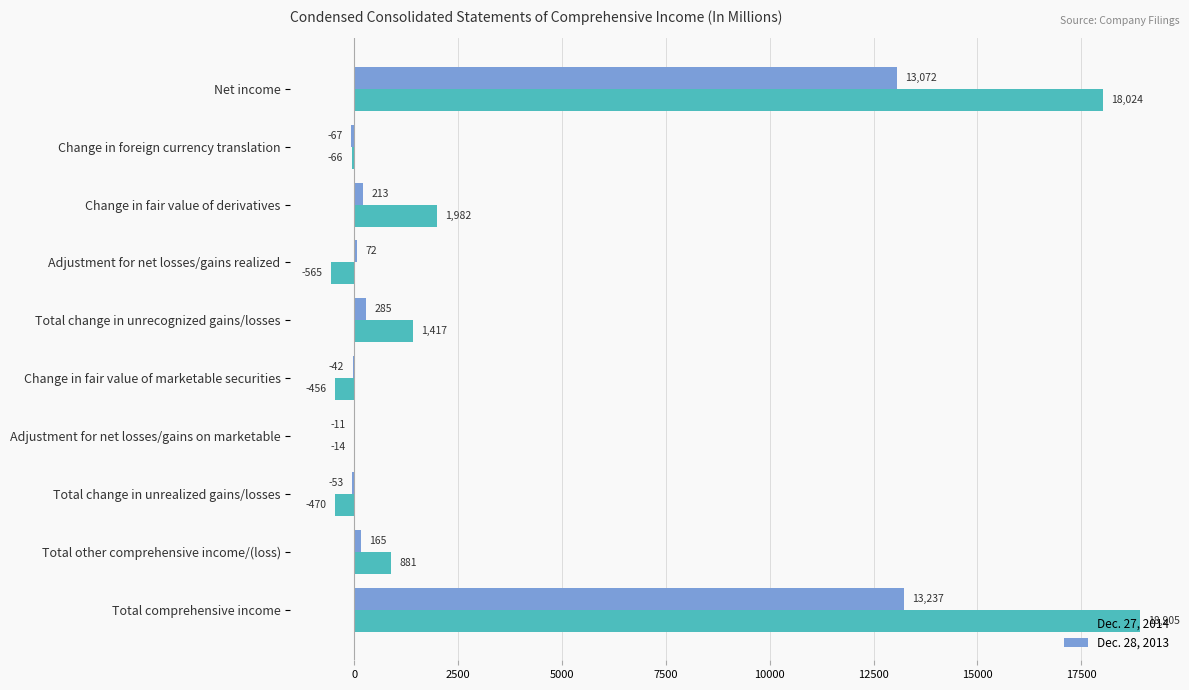

Which series changed the most between Total other comprehensive income/(loss) and Total comprehensive income?

Dec. 27, 2014